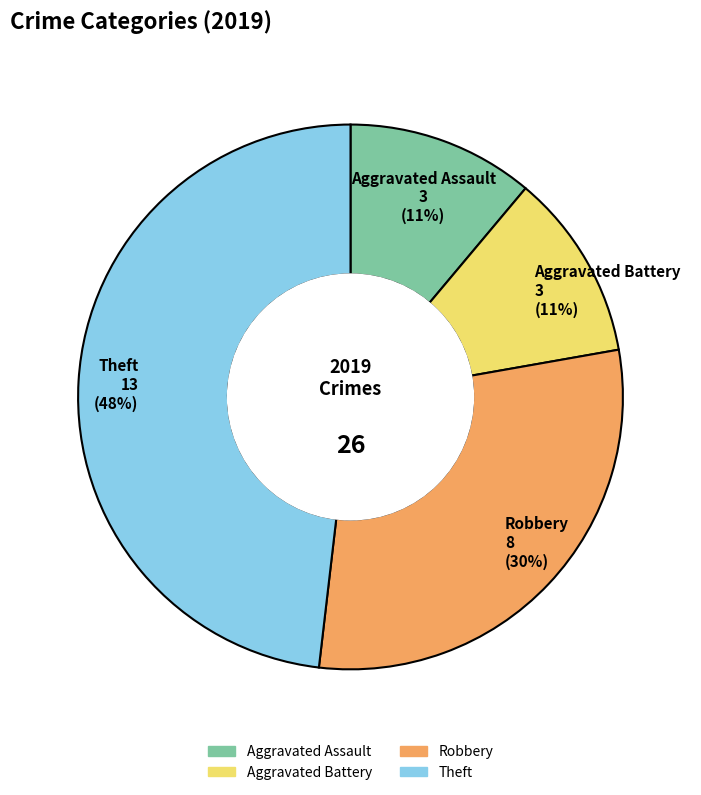

Is it true that Theft is 61% of the pie?

False